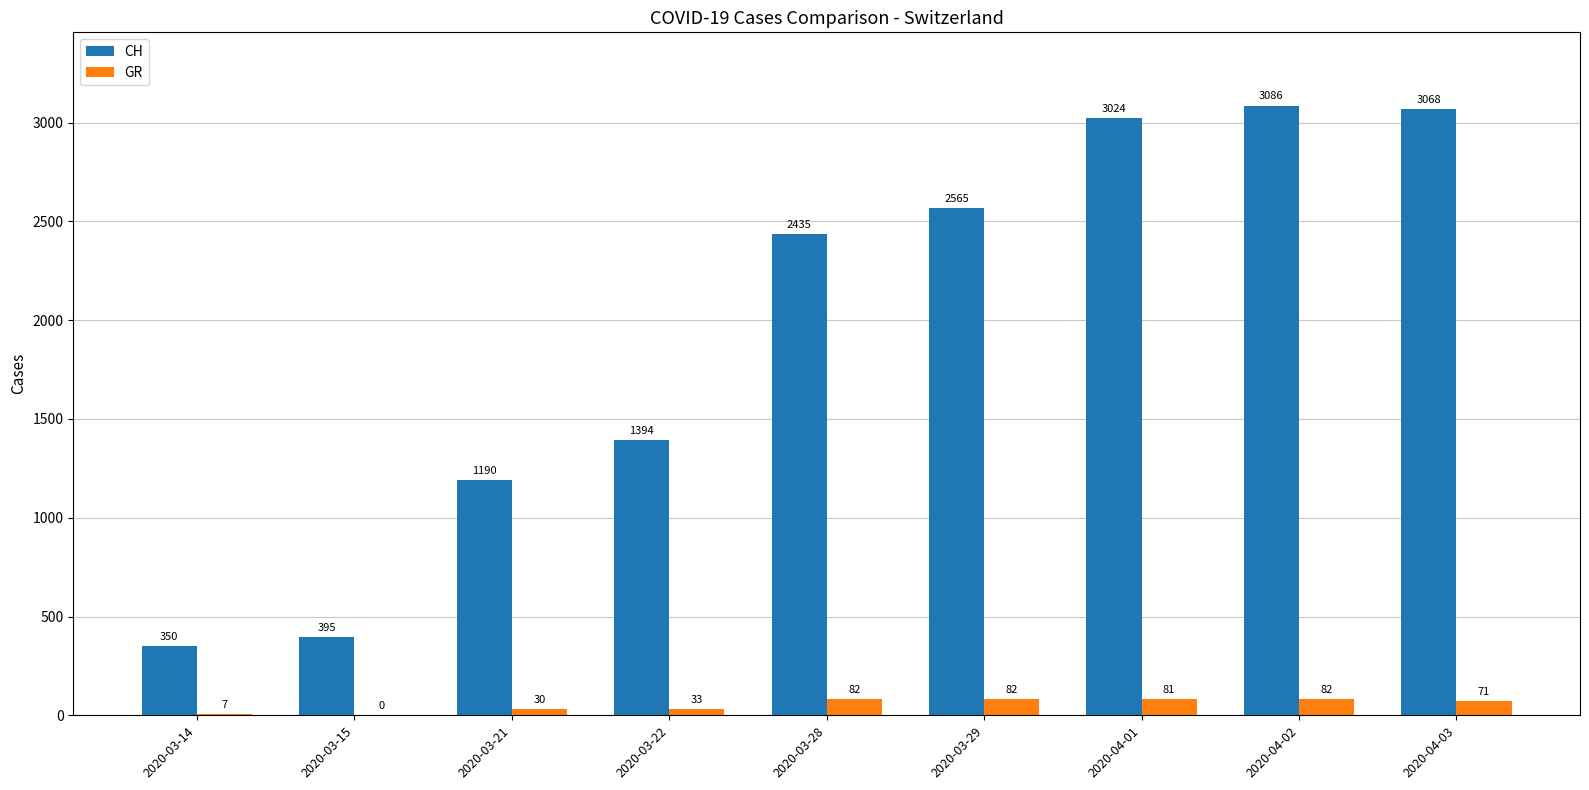

What is the sum of the GR values at 2020-03-14 and 2020-04-01?

88